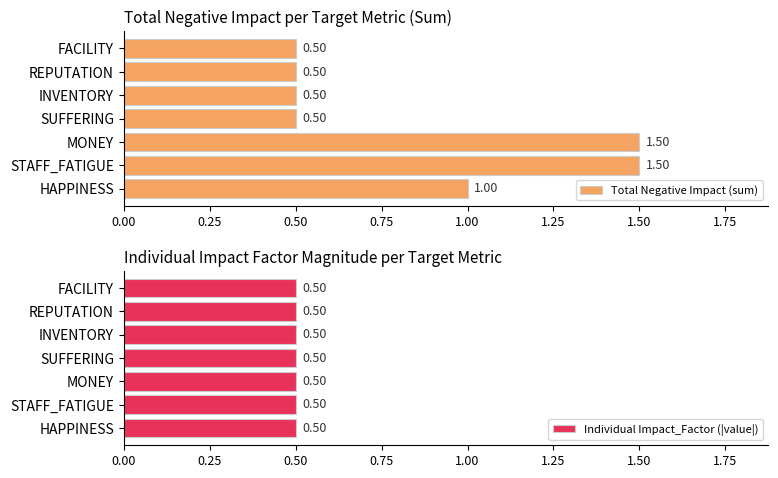

What is the difference between the maximum and minimum values in the Total Negative Impact (sum) series?

1.0